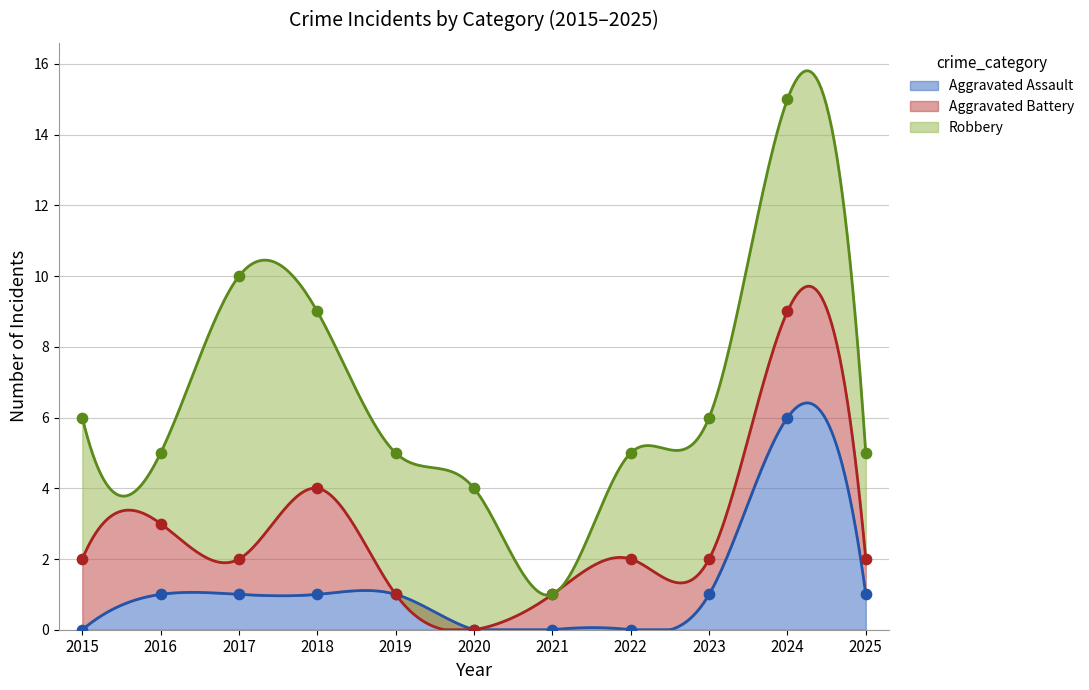

At how many categories does at least one series exceed 0?

11